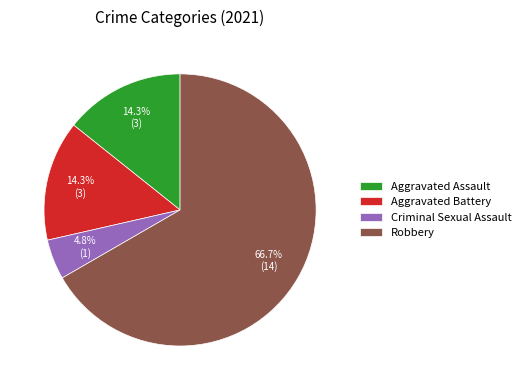

Combined, do Robbery and Aggravated Assault account for over 50%?

Yes